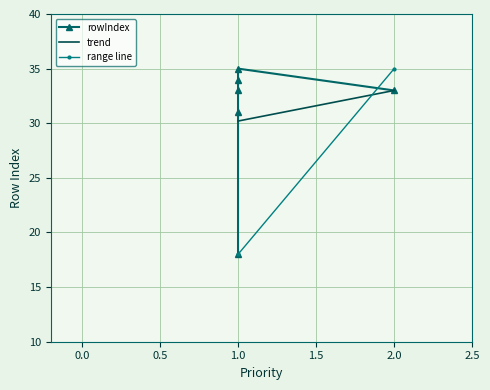

What is the smallest value displayed?

18